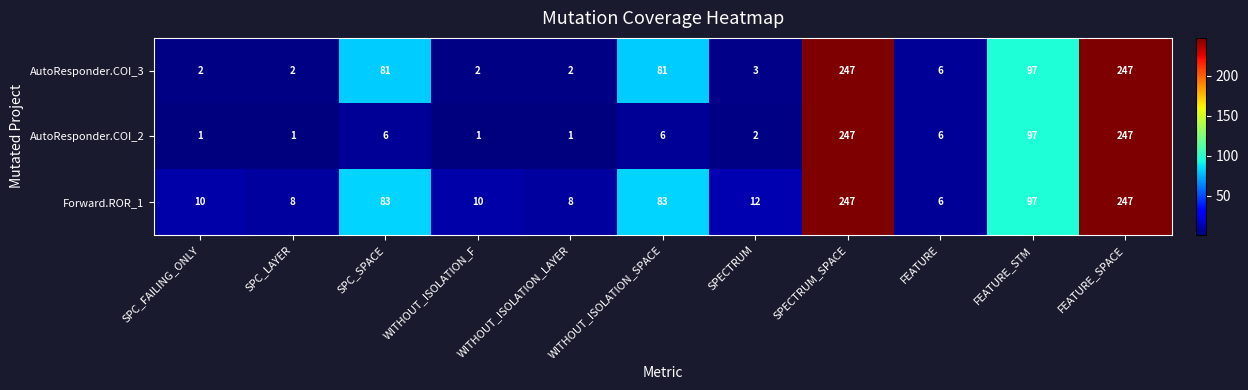

Is it true that AutoResponder.COI_2 equals 0 at SPECTRUM?

False